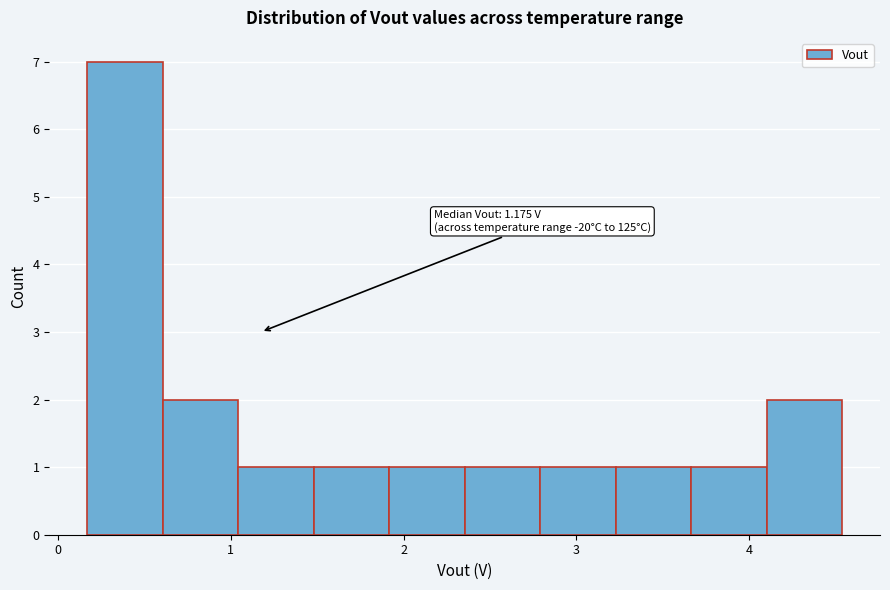

Over which range of the x-axis is the bar tallest?

0.2 to 0.6